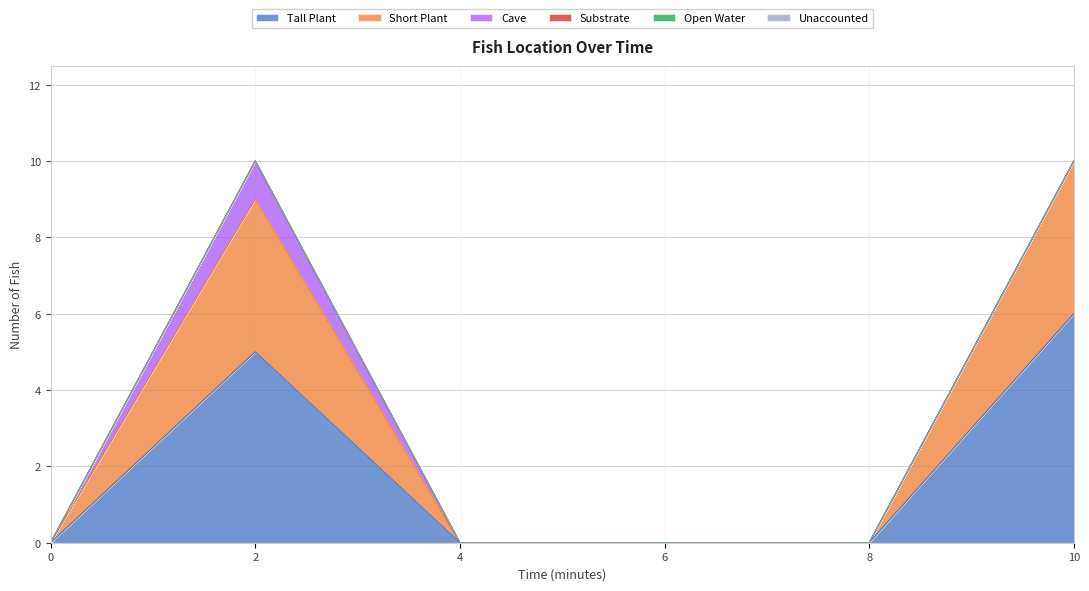

How many lines are shown in the chart?

6